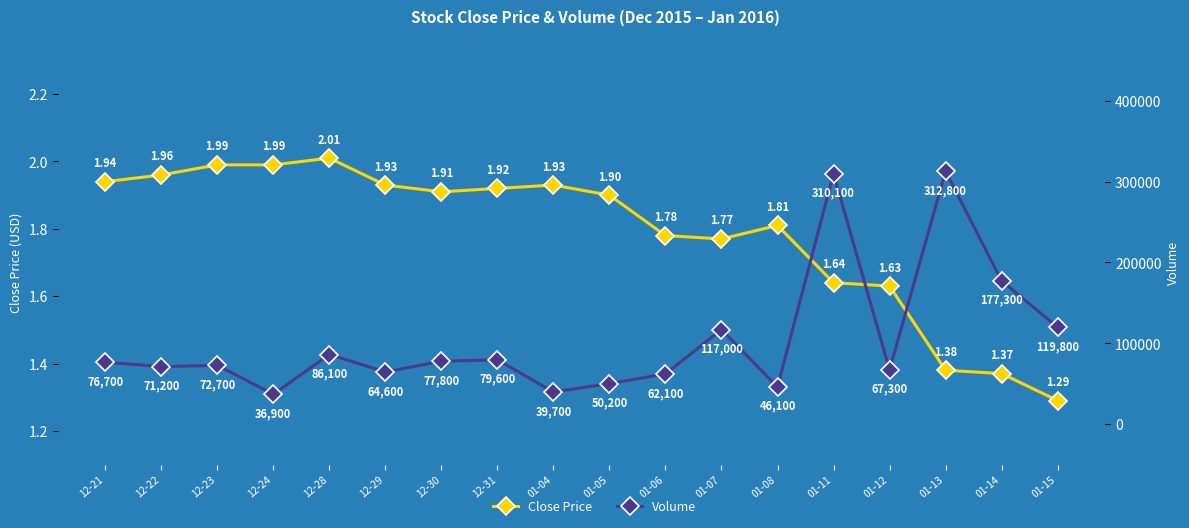

What is the difference between the maximum and minimum values in the Volume series?

275900.0